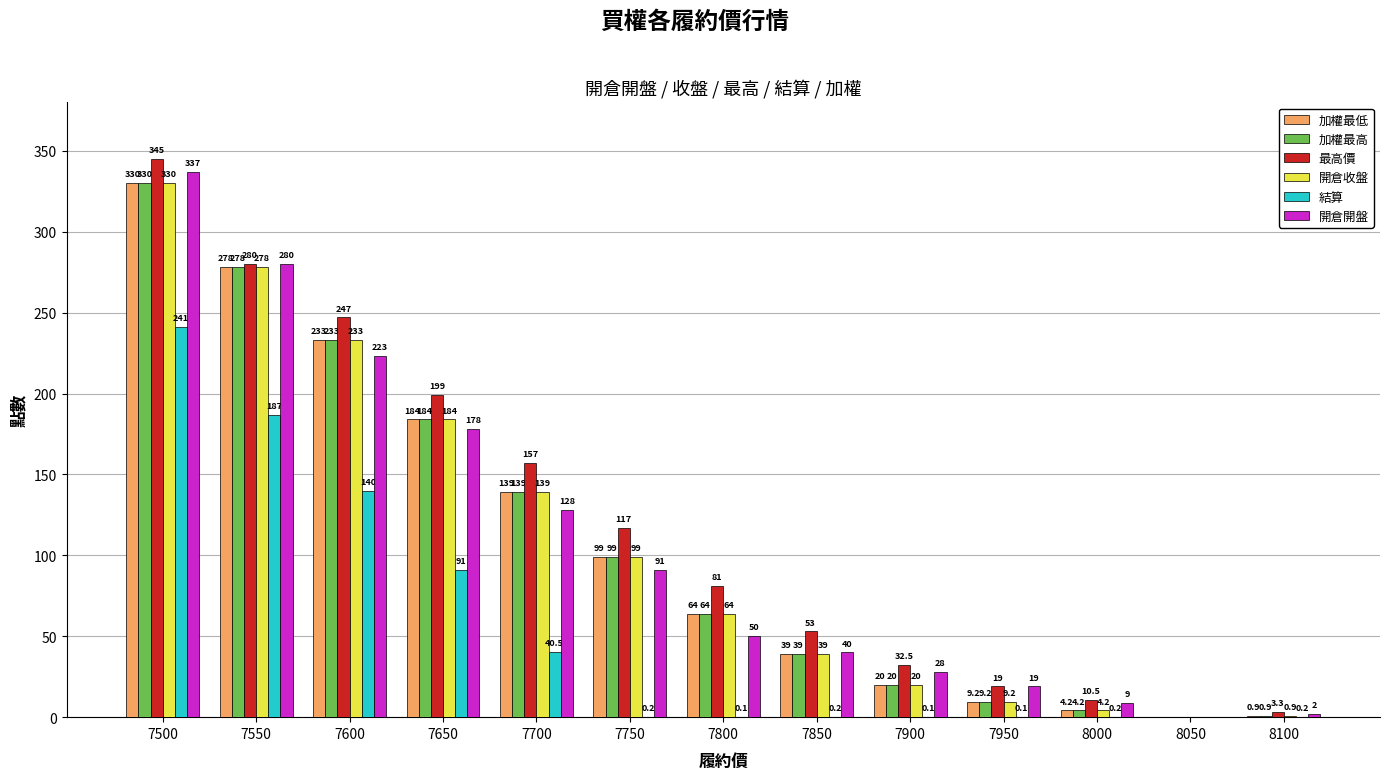

True or false: 加權最低 has a value of 328.2 at 7650.

False